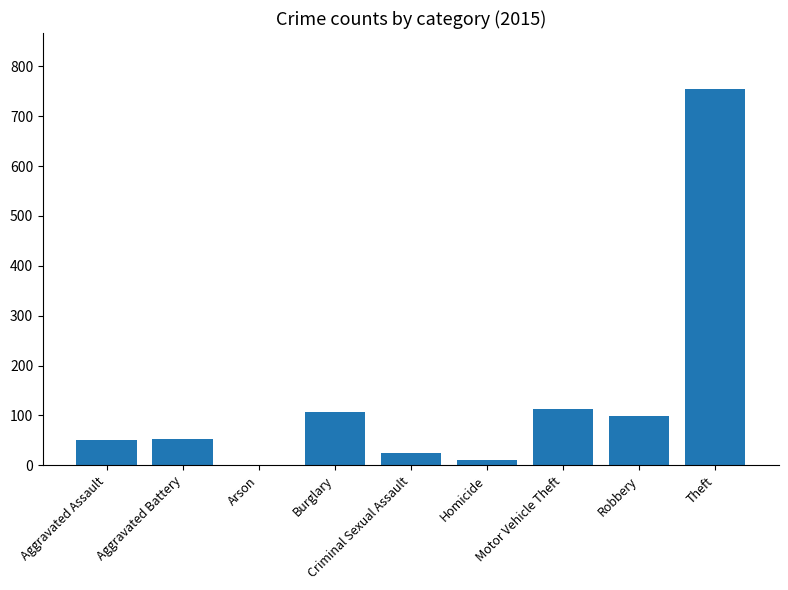

True or false: the data shows 52 at Aggravated Battery.

True